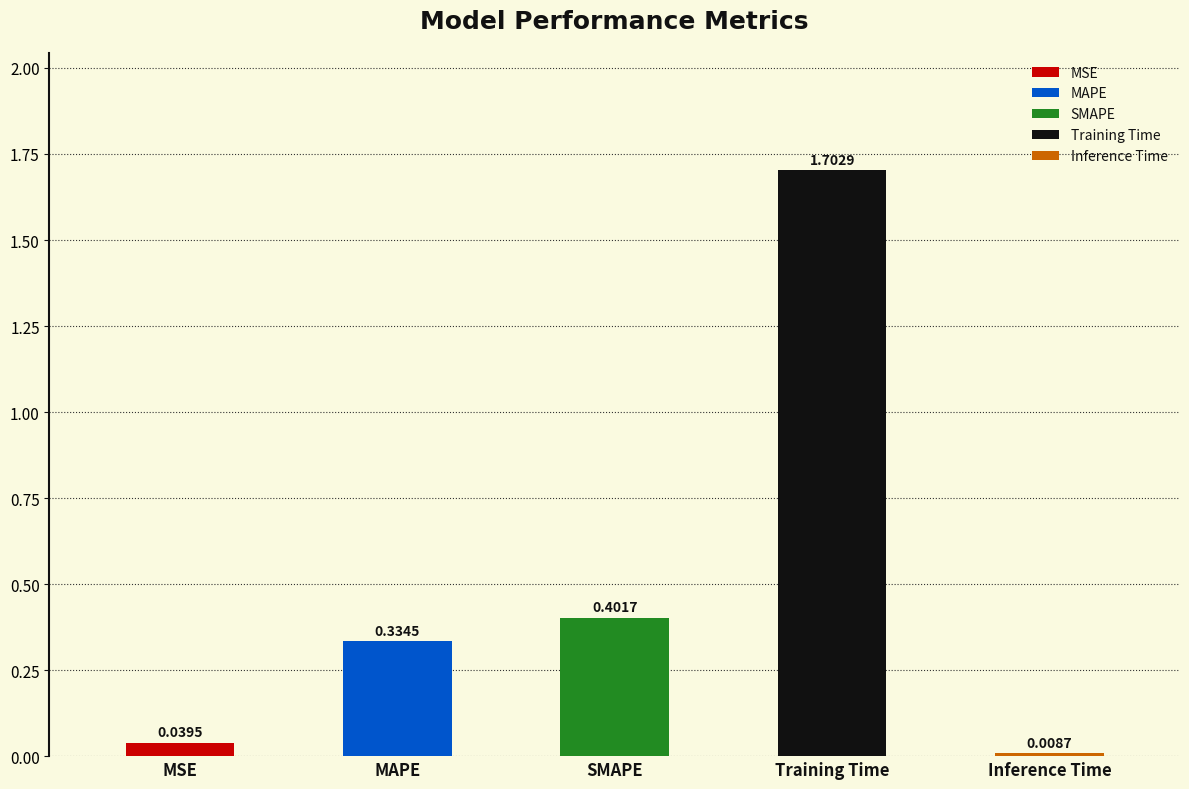

List the labels in order of value, largest first.

Training Time, SMAPE, MAPE, MSE, Inference Time